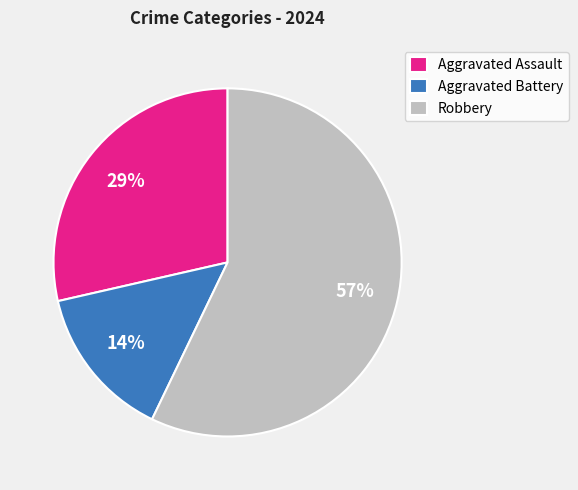

To the nearest percent, what is the average slice percentage?

33%